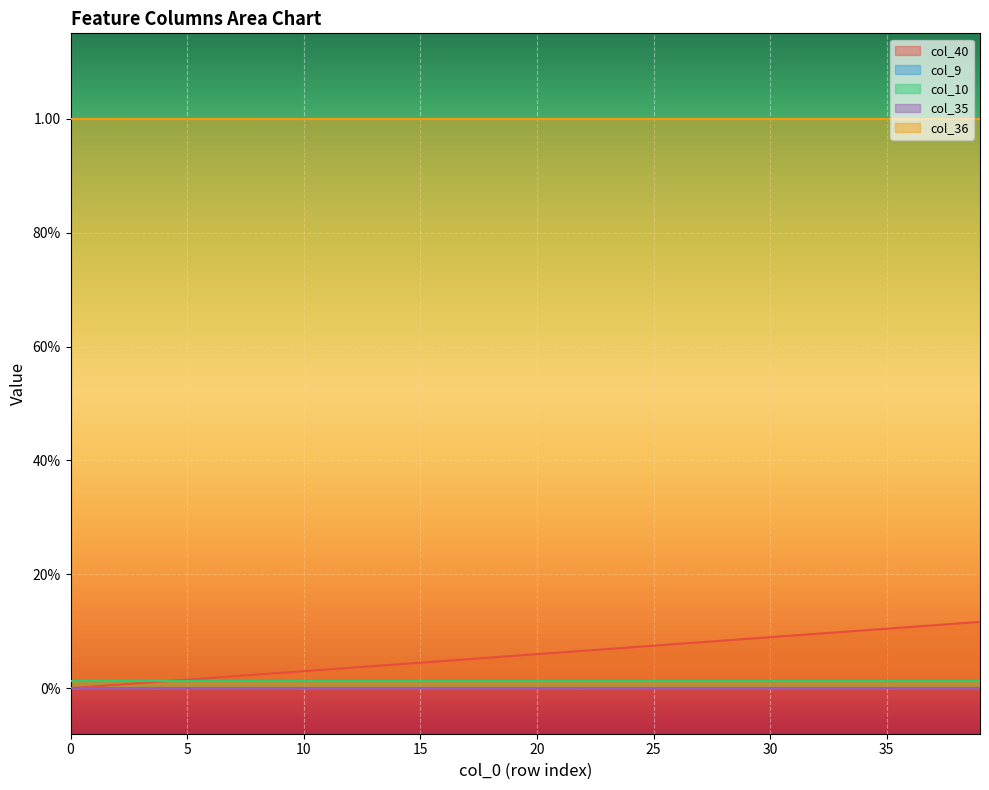

Is it true that col_10 equals 0.0 at 0?

True